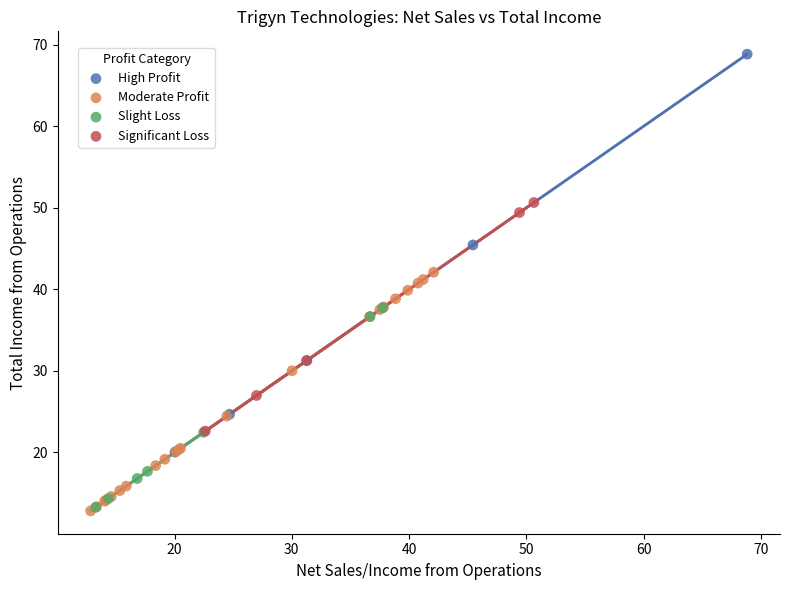

Which series has the largest Y range (max minus min)?

High Profit